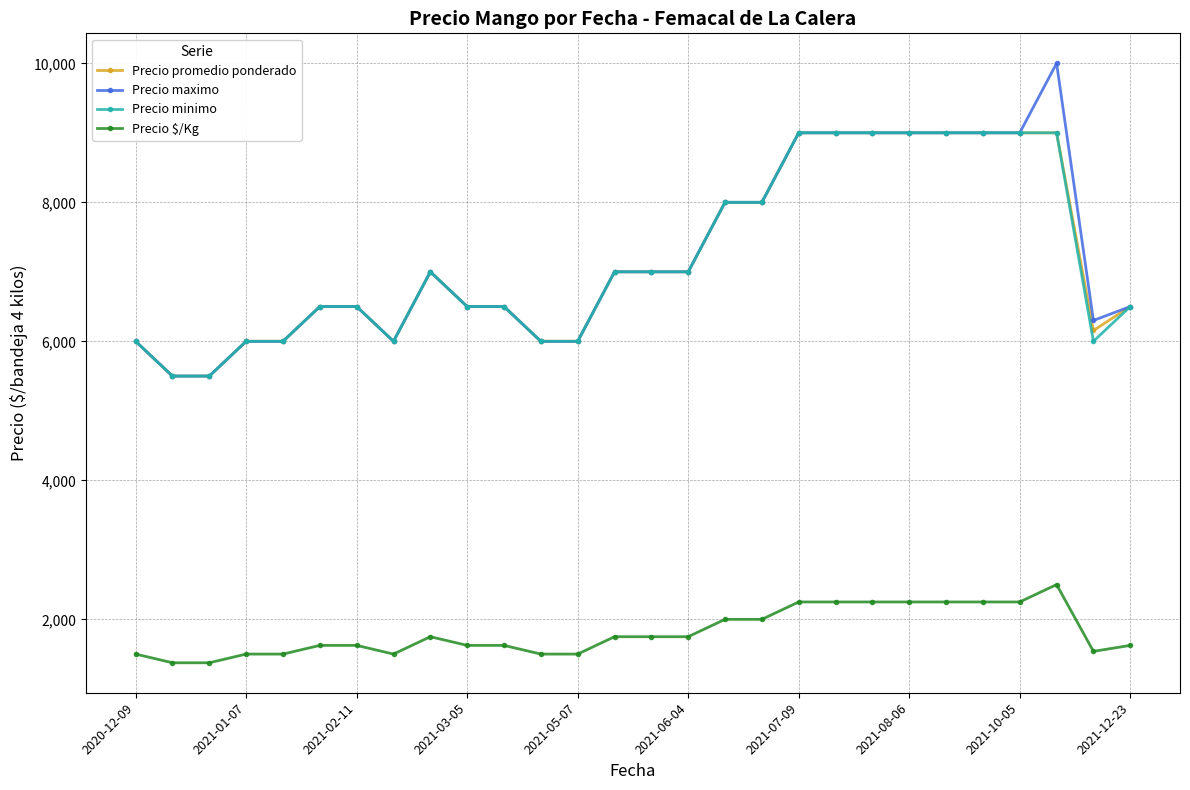

Is this an area chart (filled region under the line)?

No